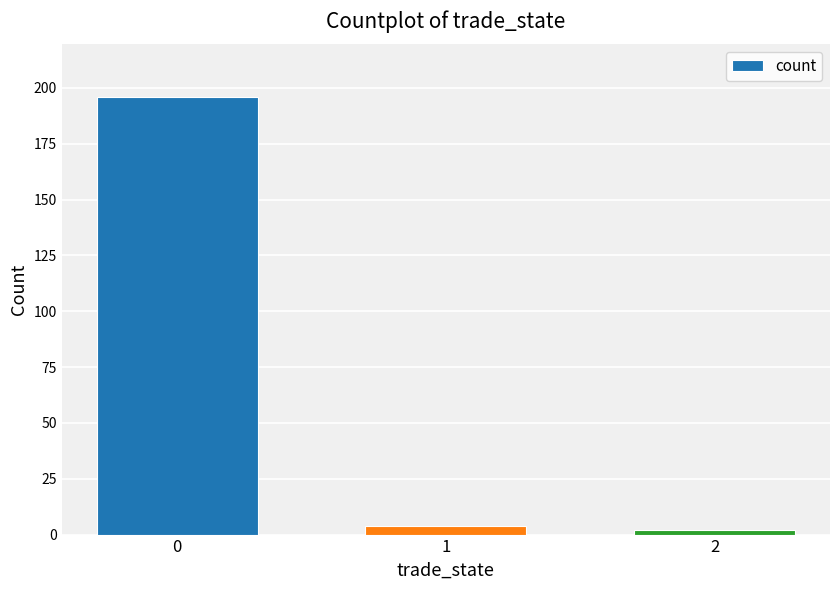

What is the average value?

67